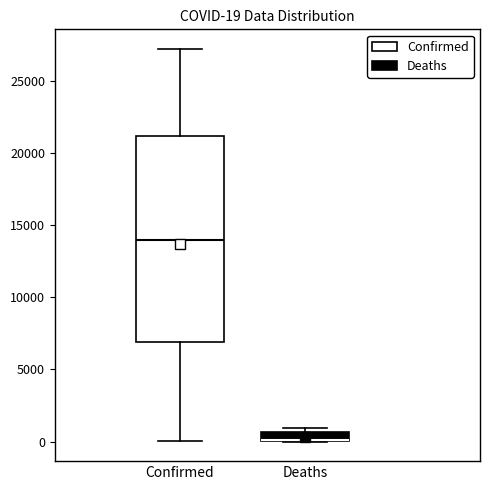

Which box is the tallest, from its lower edge to its upper edge?

Confirmed